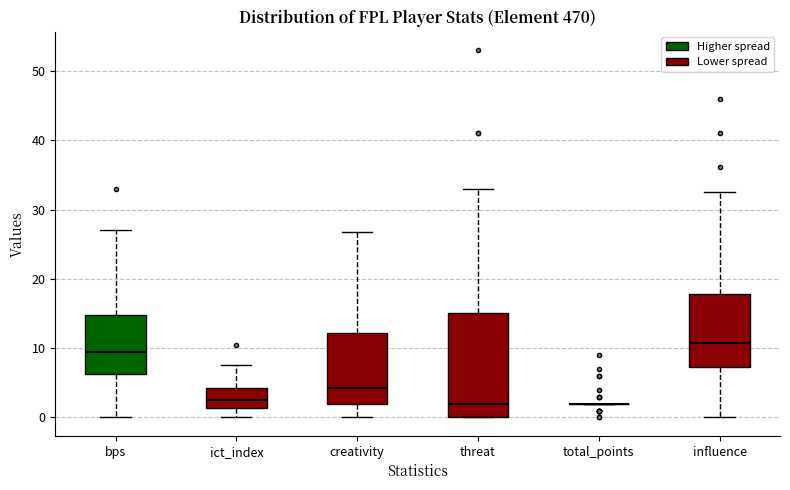

Which box is the tallest, from its lower edge to its upper edge?

threat